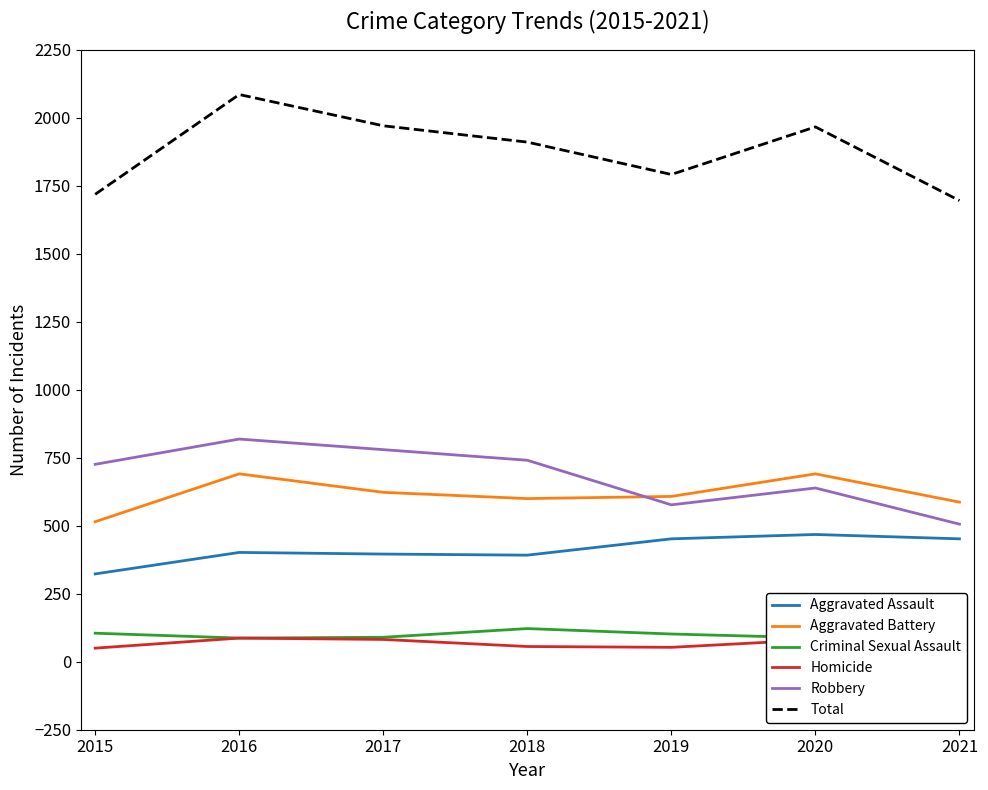

What is the difference between the maximum and minimum values in the Aggravated Battery series?

176